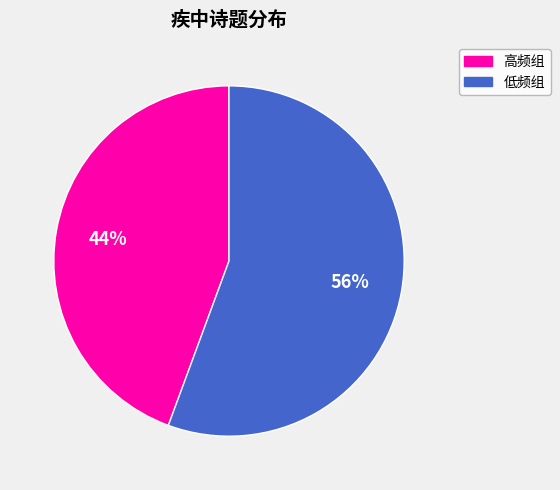

To the nearest percent, what is the average slice percentage?

50%